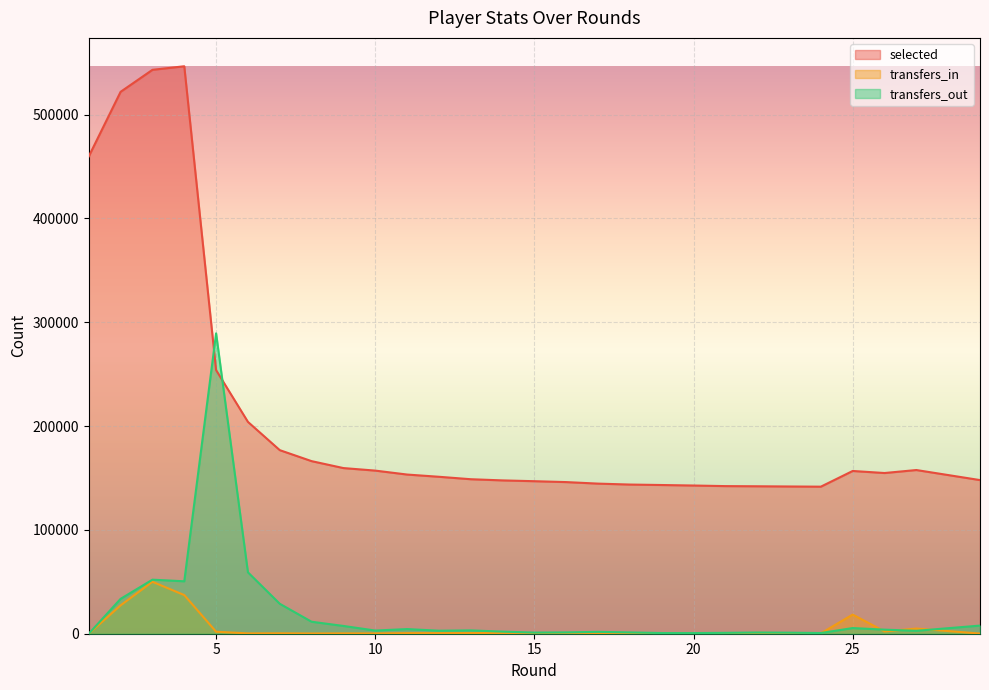

How many data points in transfers_out are less than 3060?

14